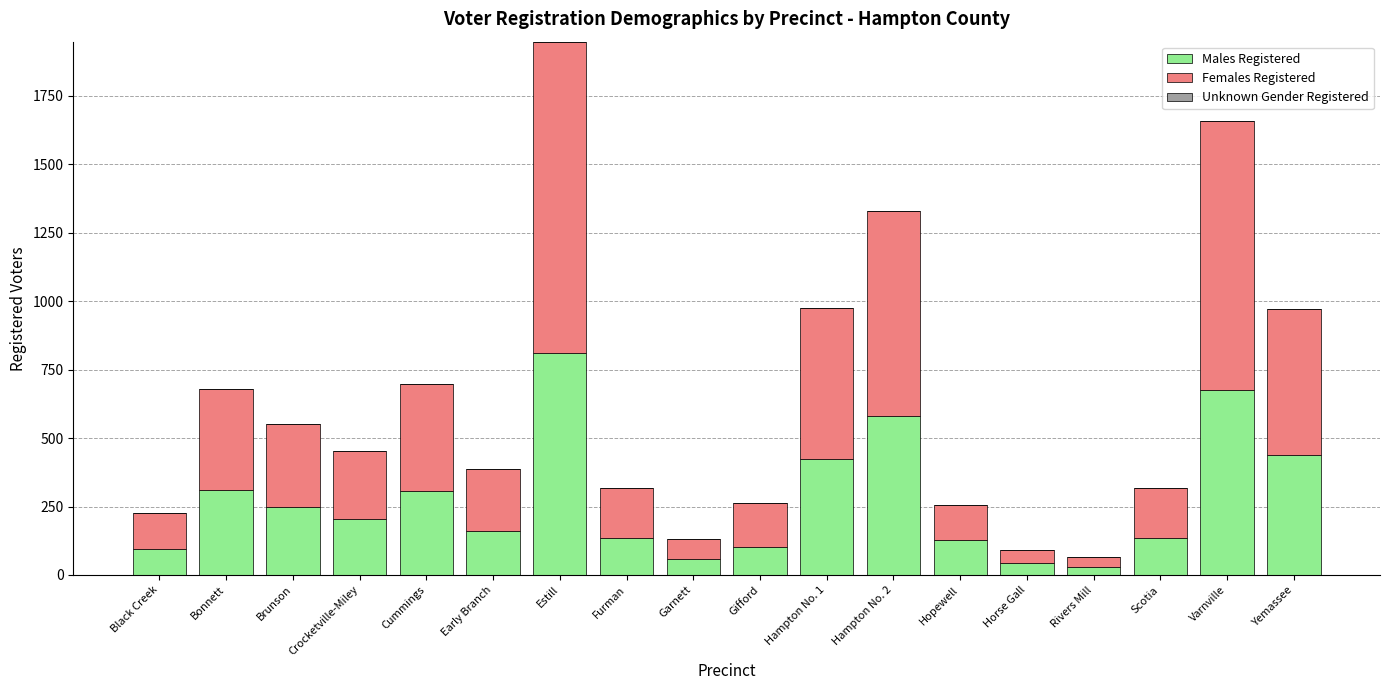

The value of Males Registered at Gifford is 102. True or false?

True